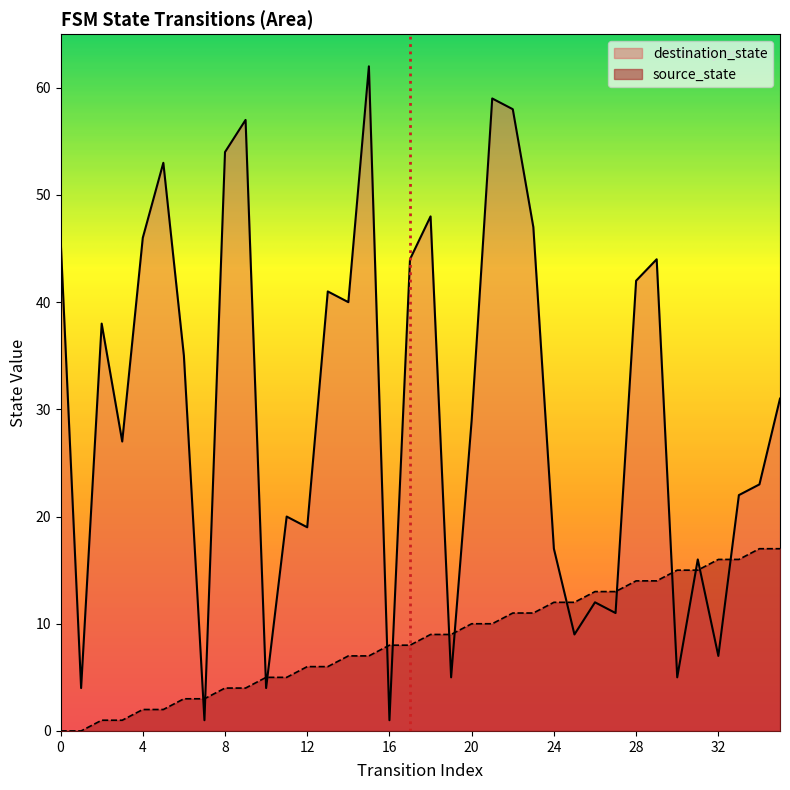

Count the number of data series in this chart.

2